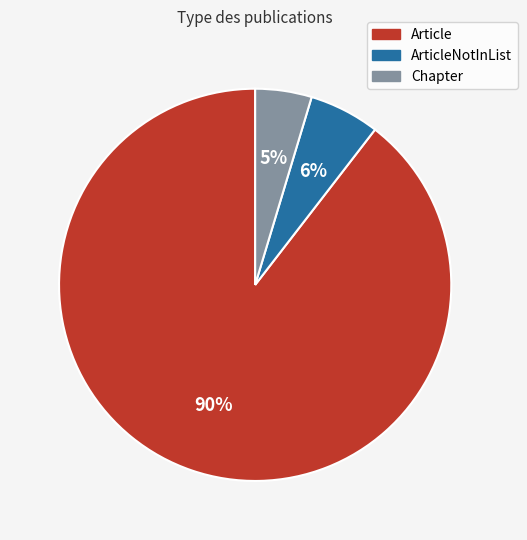

How many slices are in this pie chart?

3